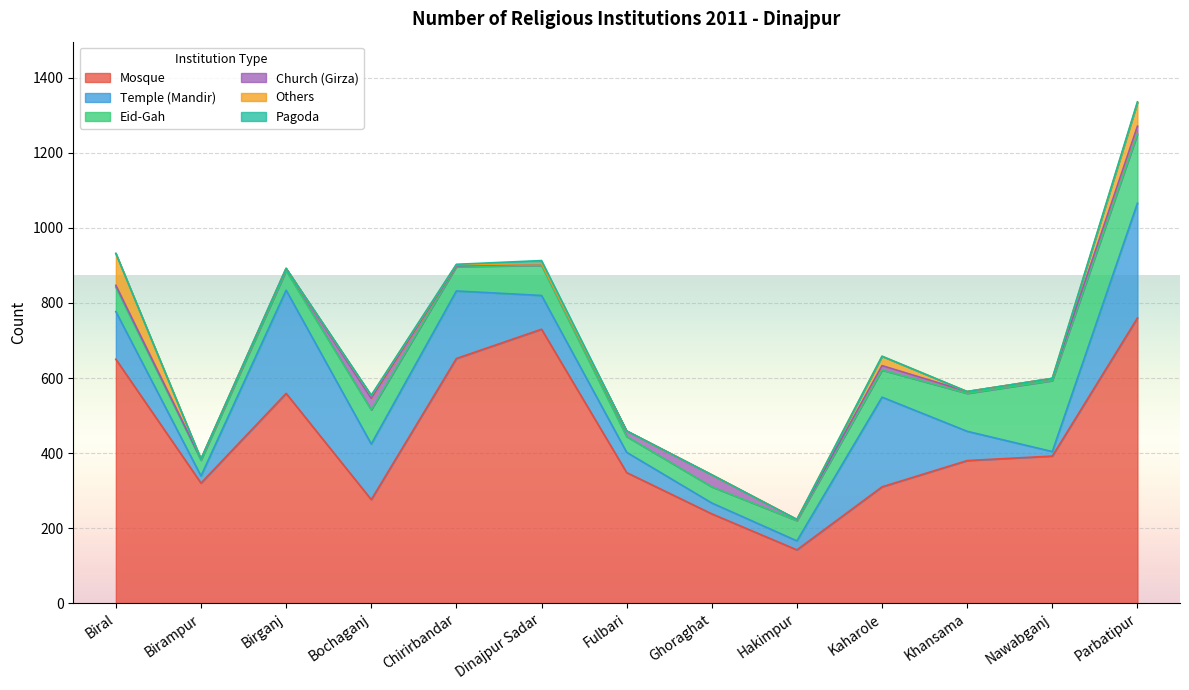

Rank the series at Fulbari from lowest to highest value.

Others, Pagoda, Church (Girza), Eid-Gah, Temple (Mandir), Mosque